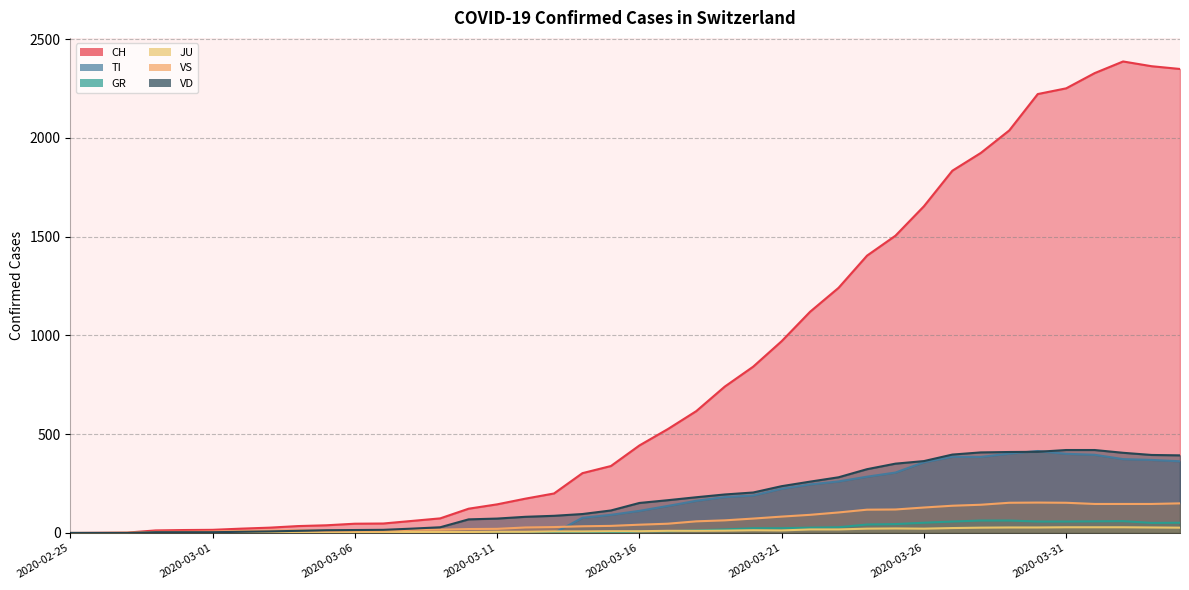

How many lines are shown in the chart?

6